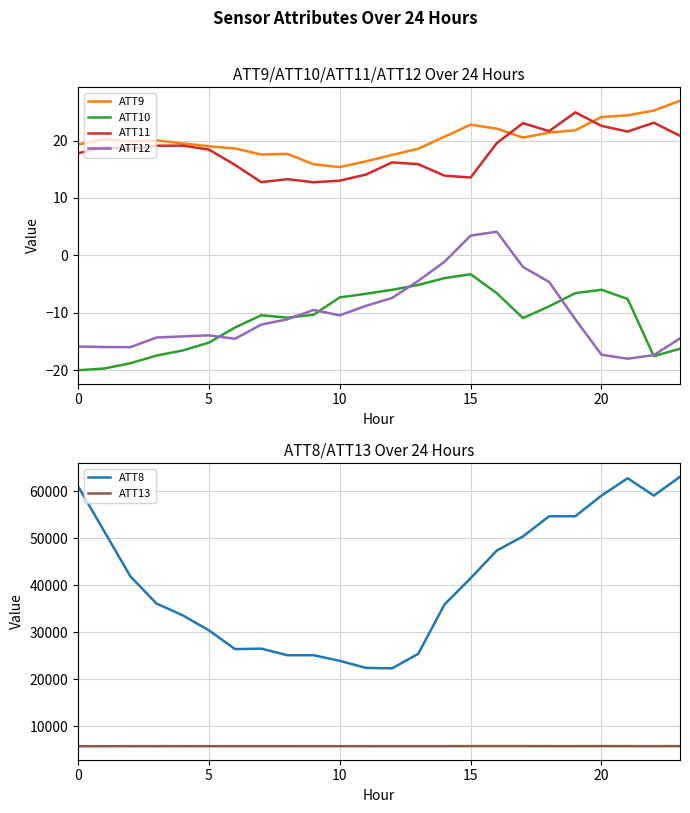

Is this an area chart (filled region under the line)?

No